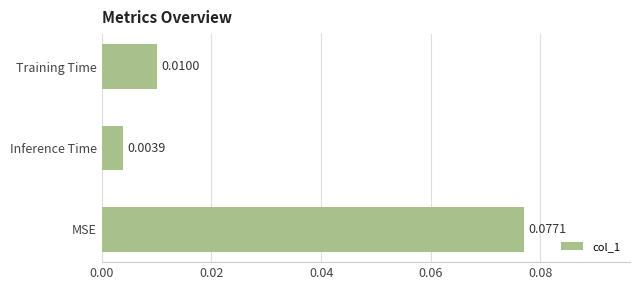

Where is the data nearest to the value 0?

Inference Time